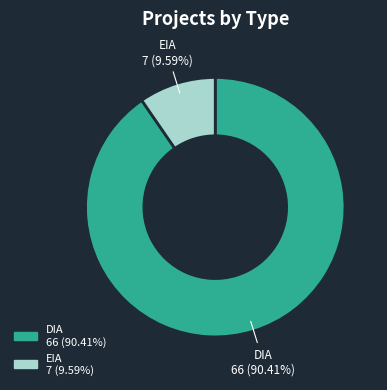

What percentage is the DIA slice, to the nearest percent?

90%